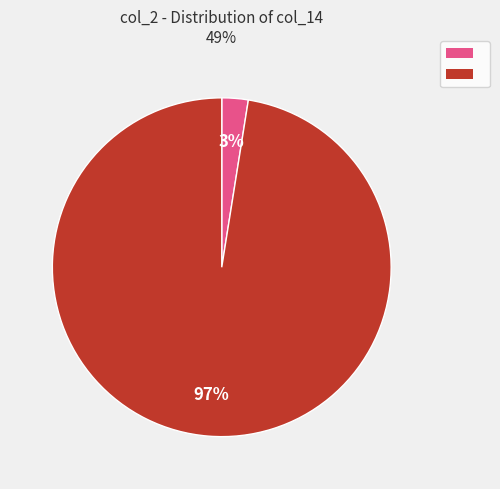

To the nearest percent, what is the average slice percentage?

50%